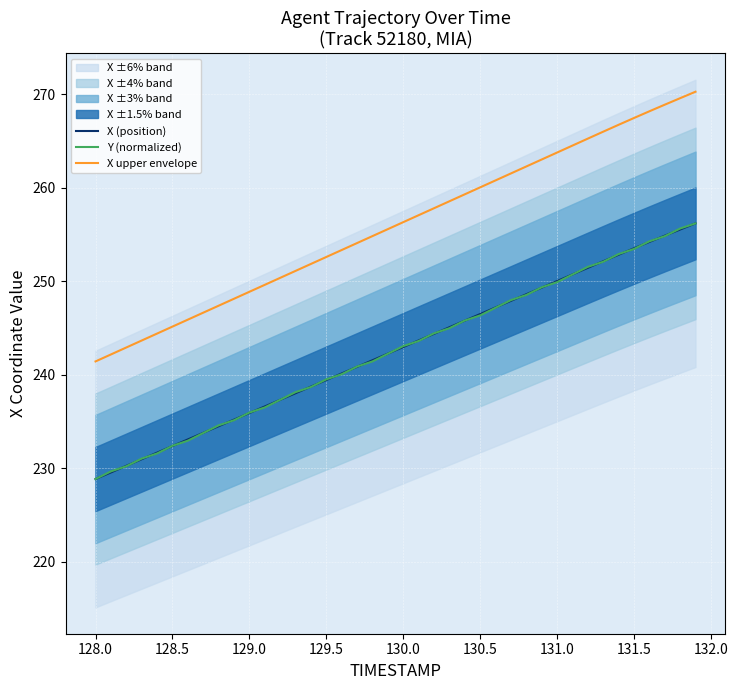

After their last crossing, which series has the higher values: Y (normalized) or X (position)?

Y (normalized)